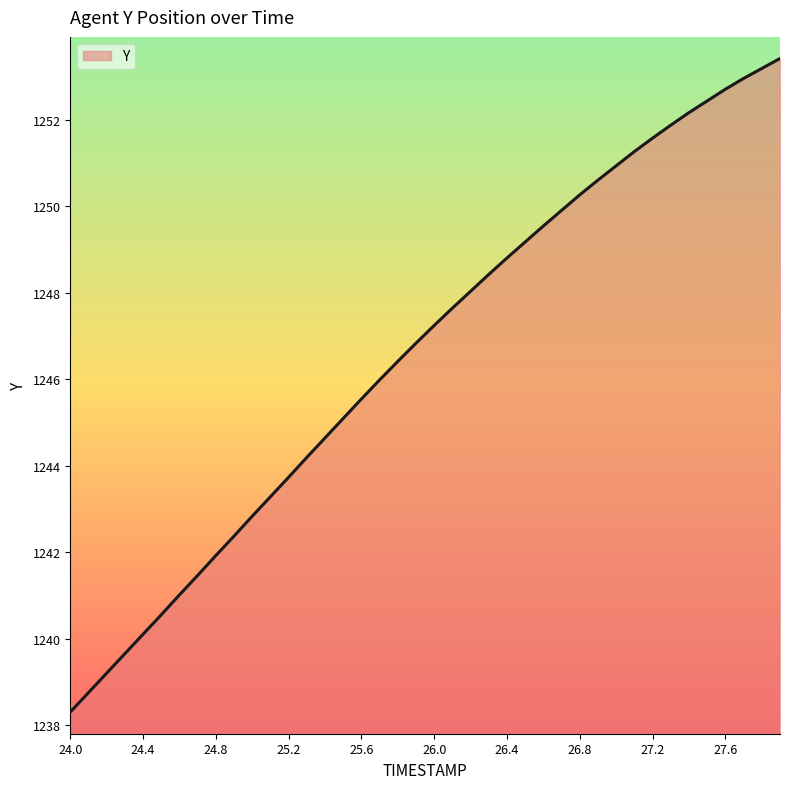

What is the difference between the maximum and minimum values?

15.1